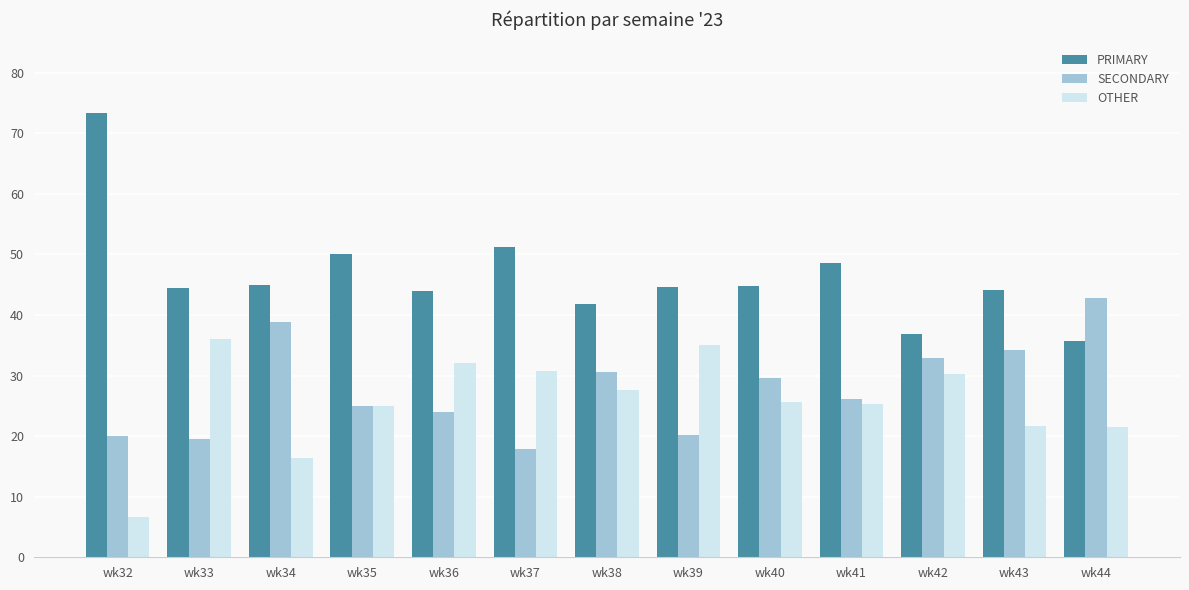

What is the approximate value of OTHER at wk41?

25.2